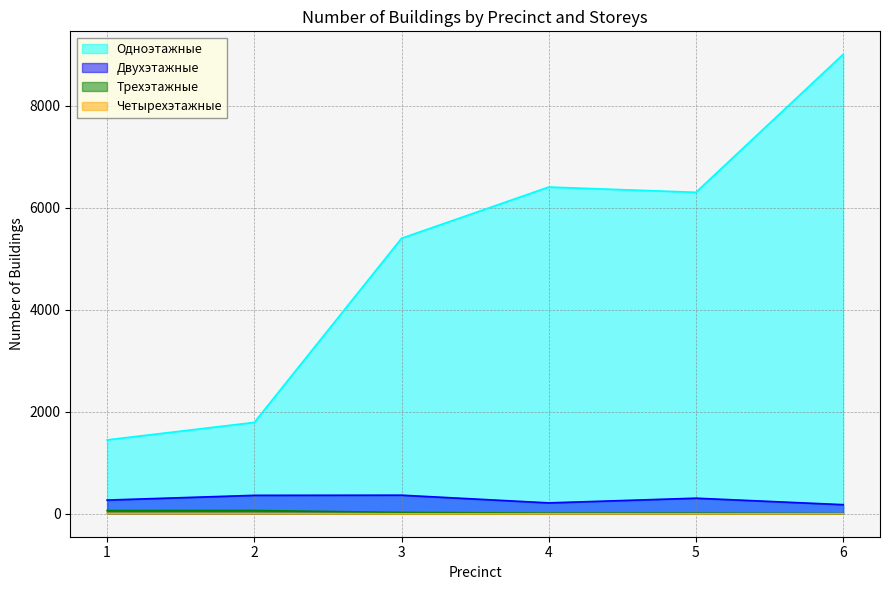

What is the maximum value shown in the chart?

9009